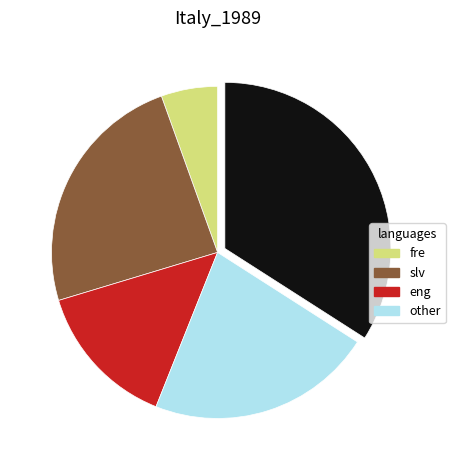

Is there any slice that represents more than half of the pie?

No